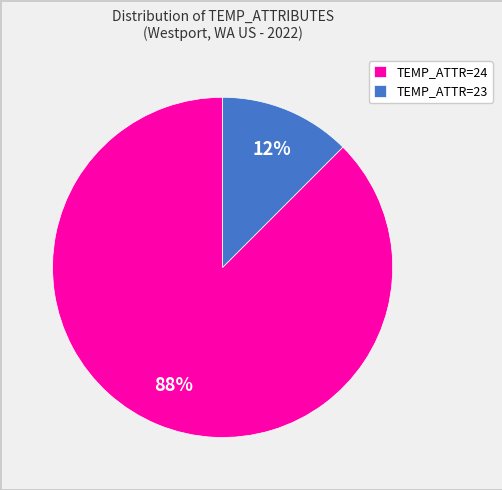

Is it true that TEMP_ATTR=24 is 80% of the pie?

False